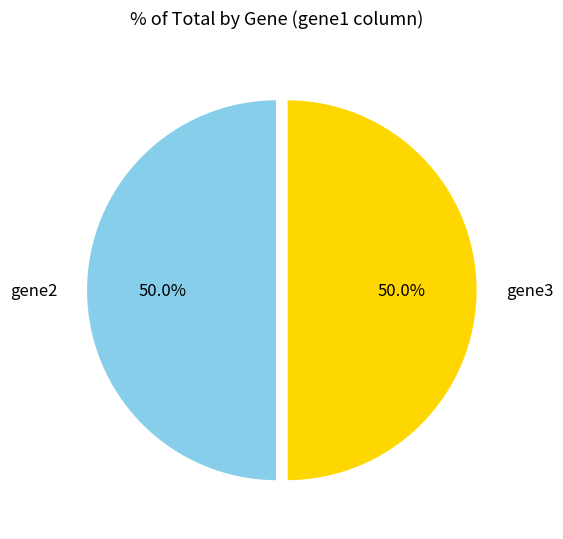

What percentage is NOT represented by gene3?

50.0%